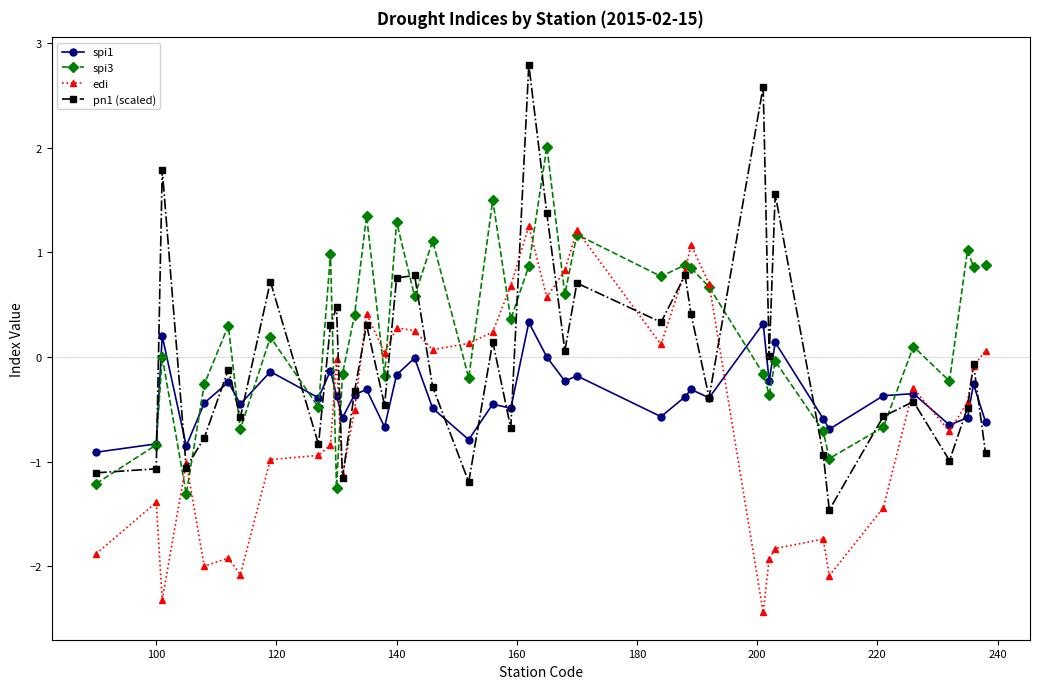

What is the smallest value displayed?

-2.4